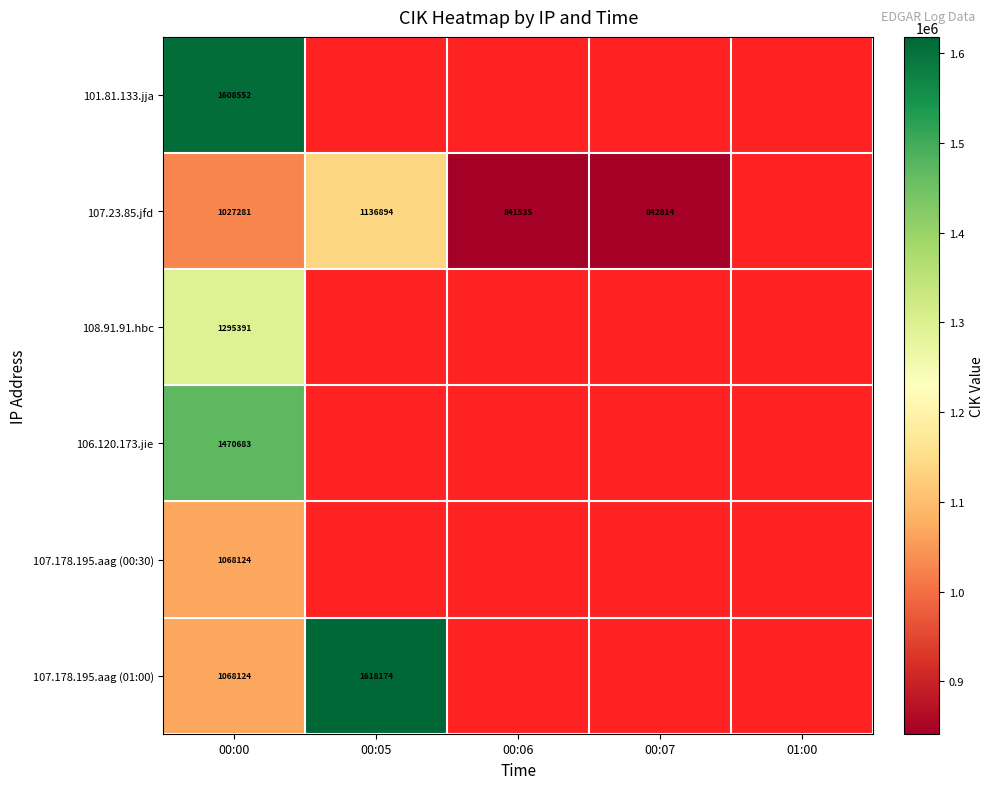

Is it true that 106.120.173.jie equals 1470683 at 00:00?

True